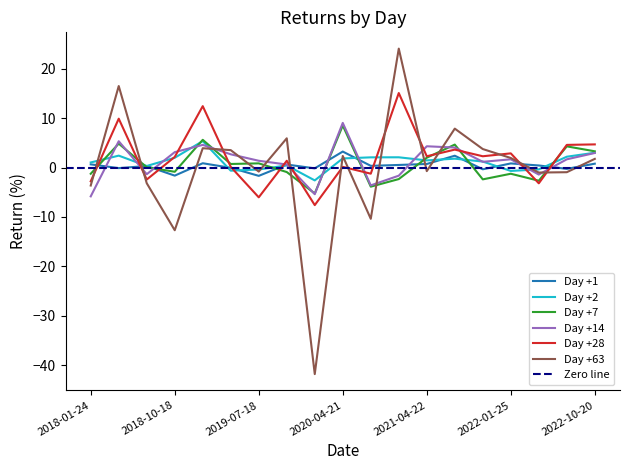

How many interior local valleys does the Day +63 series have?

6